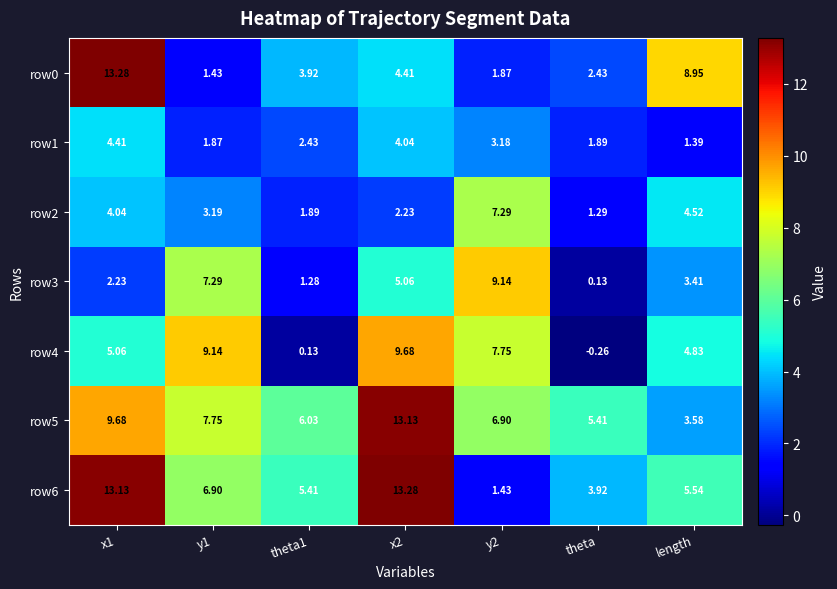

At which category does the chart reach its minimum across all series?

theta